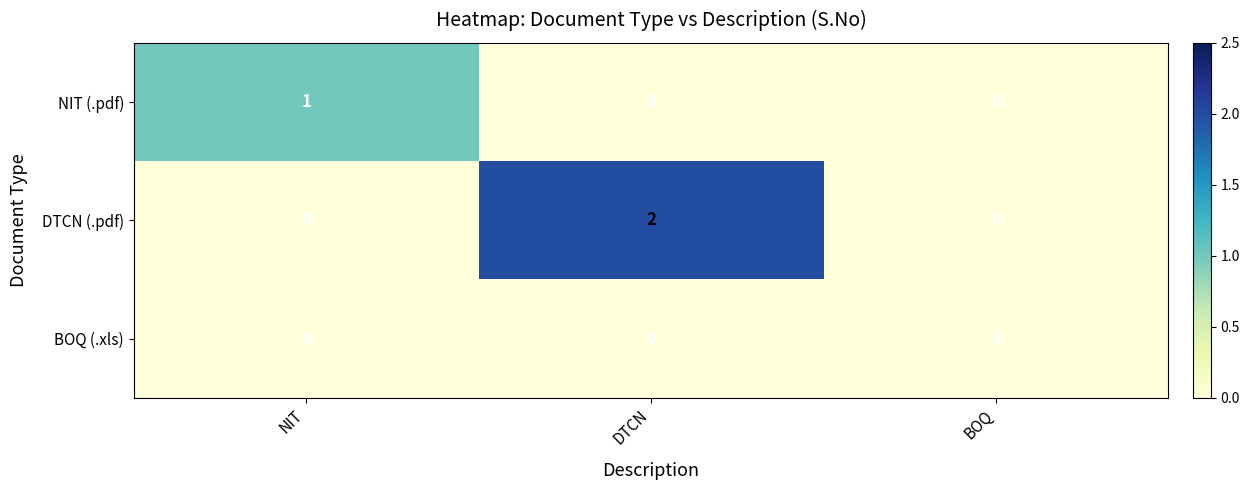

Rank the series by their average value, from highest to lowest.

DTCN (.pdf), NIT (.pdf), BOQ (.xls)